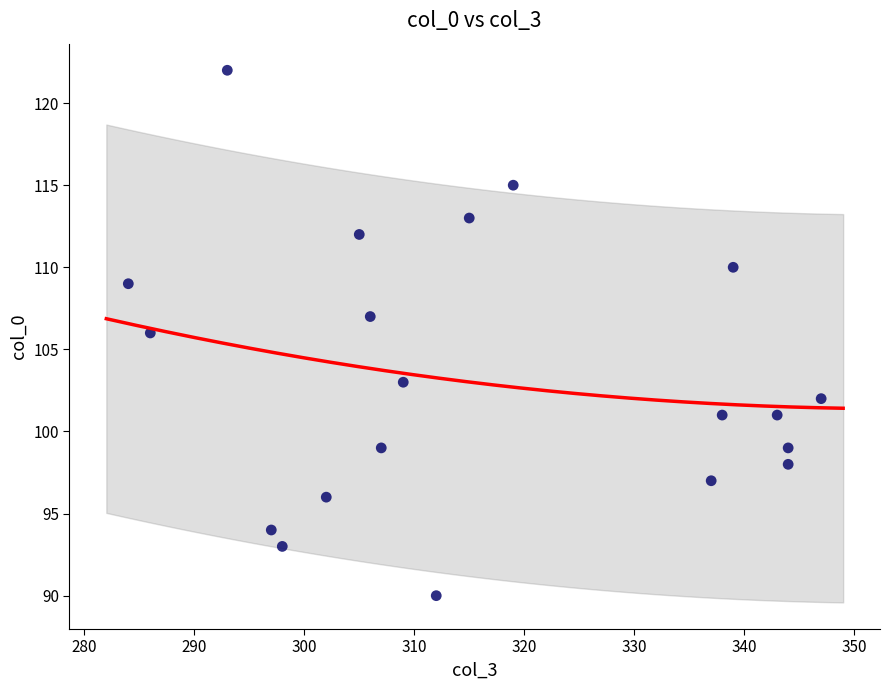

What is the range of X values (max minus min)?

63